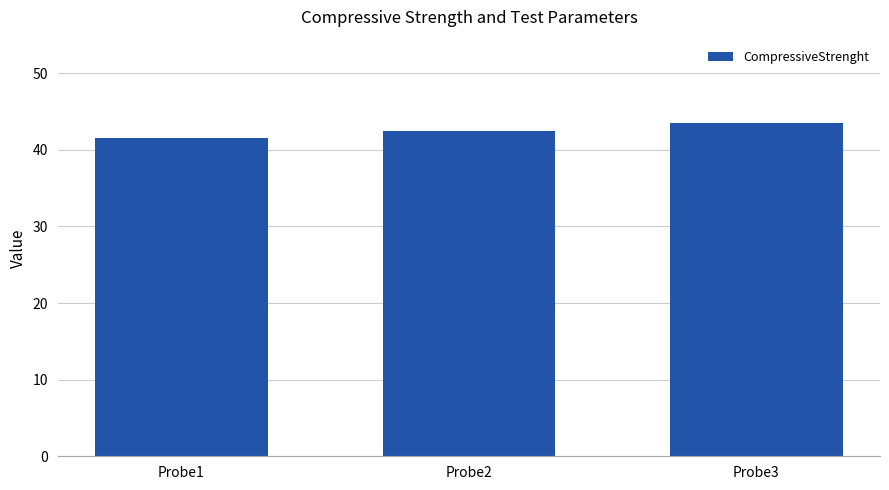

What is the change in value from Probe1 to Probe2?

+1.0